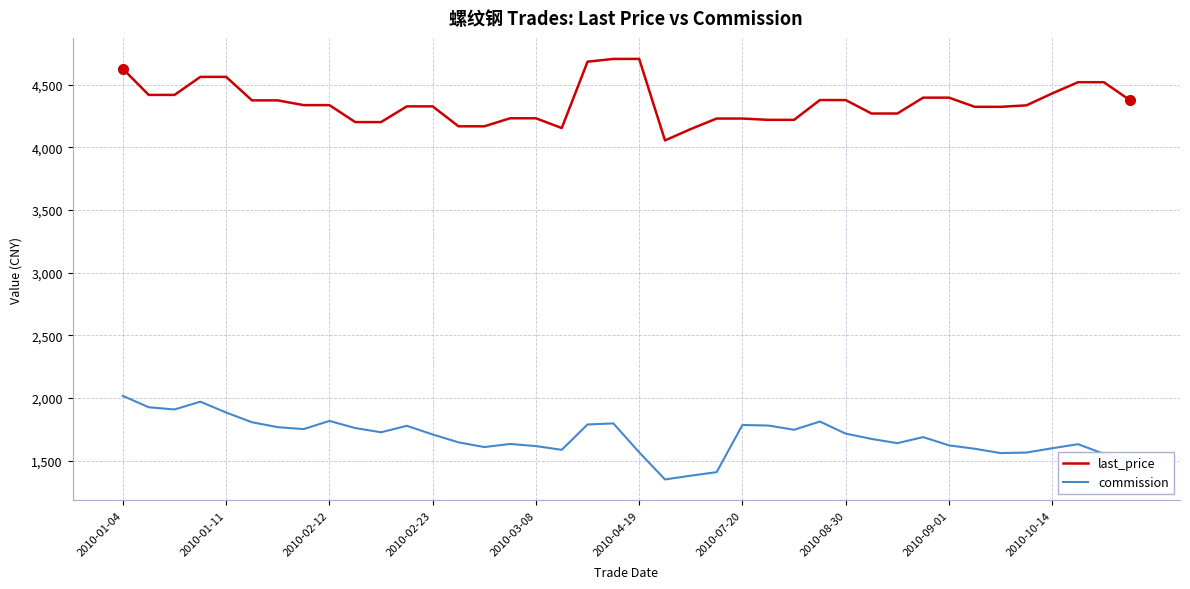

What is the maximum value shown in the chart?

4704.5